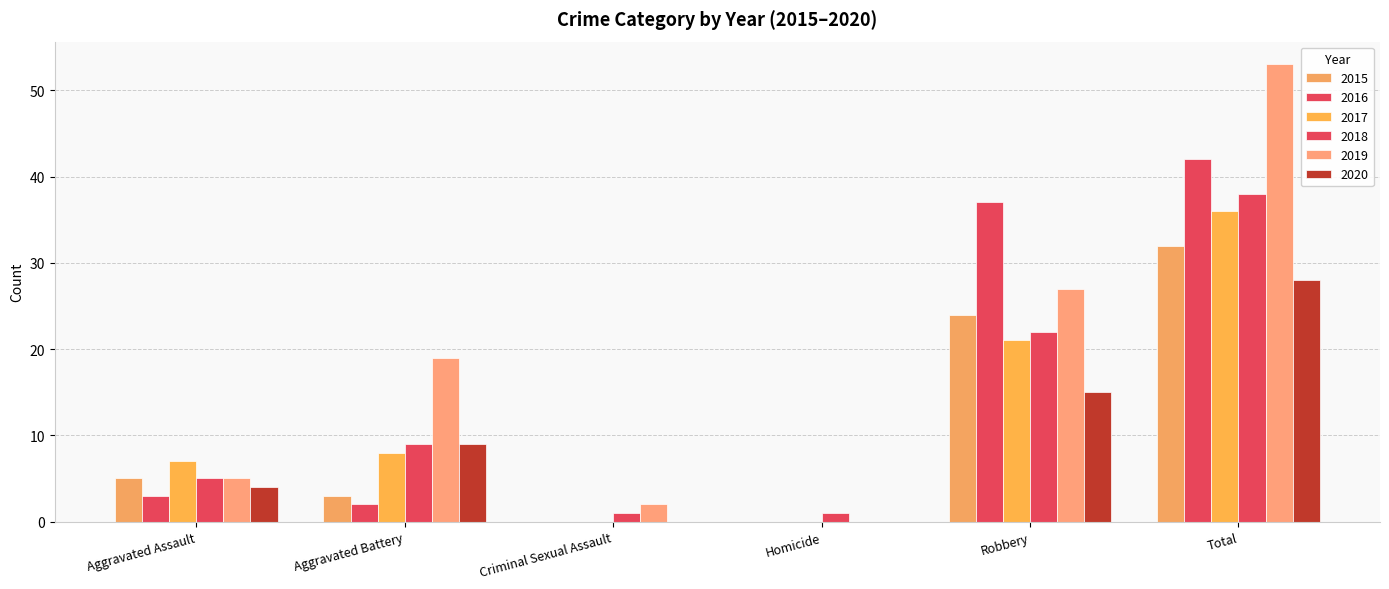

Is it true that 2020 equals 9 at Aggravated Battery?

True